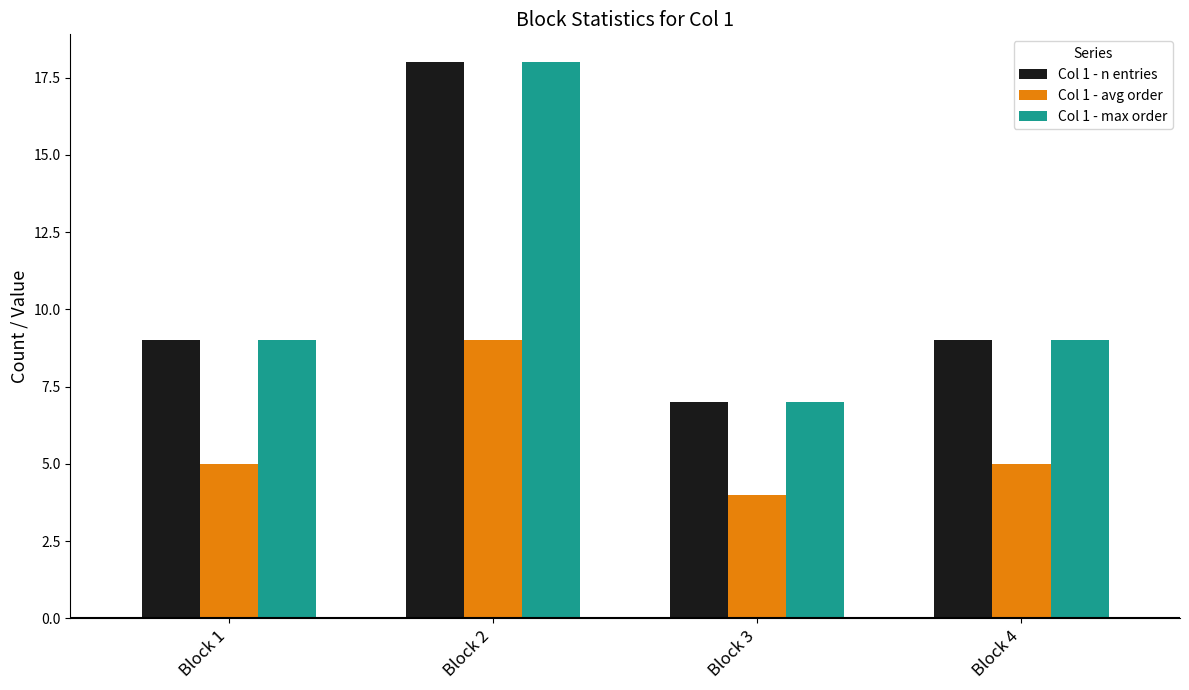

What is the difference between the highest and lowest values at Block 2?

9